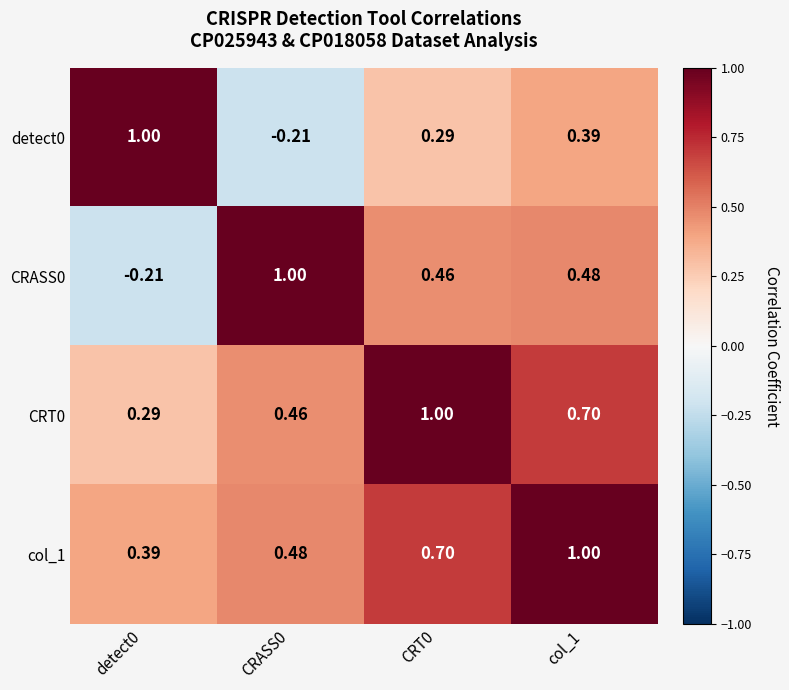

Reading right to left, transcribe all the data shown in this chart.

detect0: col_1=0.4	CRT0=0.3	CRASS0=-0.2	detect0=1.0
CRASS0: col_1=0.5	CRT0=0.5	CRASS0=1.0	detect0=-0.2
CRT0: col_1=0.7	CRT0=1.0	CRASS0=0.5	detect0=0.3
col_1: col_1=1.0	CRT0=0.7	CRASS0=0.5	detect0=0.4